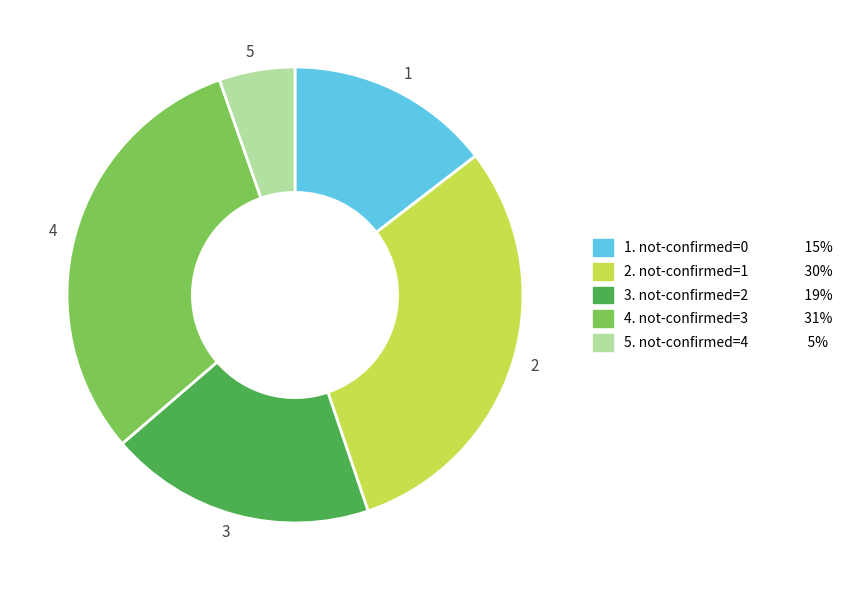

The 5 slice represents 5% of the pie. True or false?

True